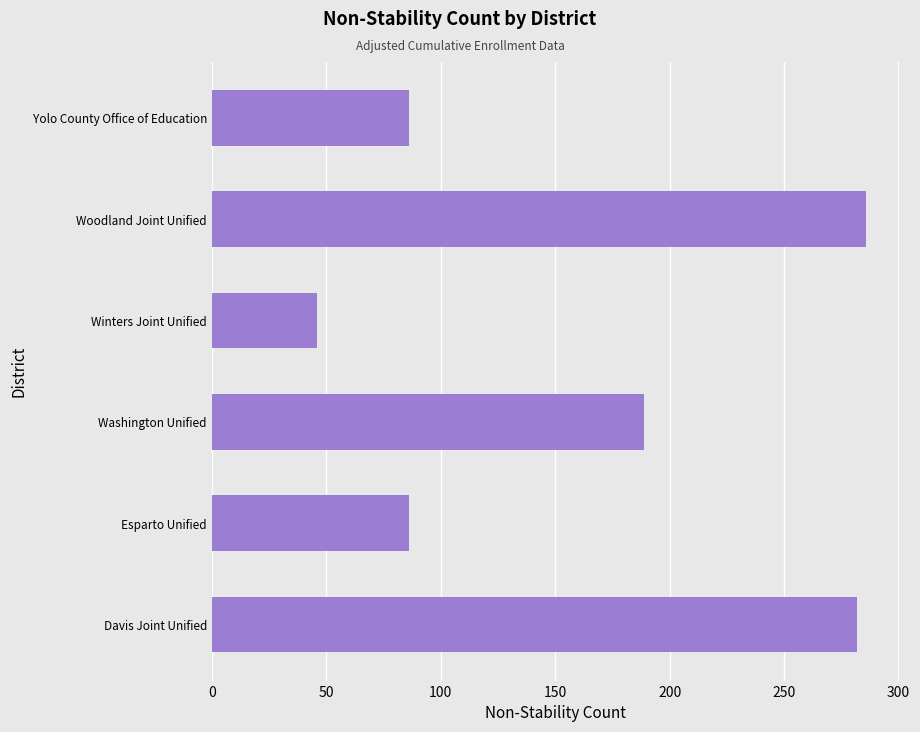

Which label corresponds to the largest value in the chart?

Woodland Joint Unified